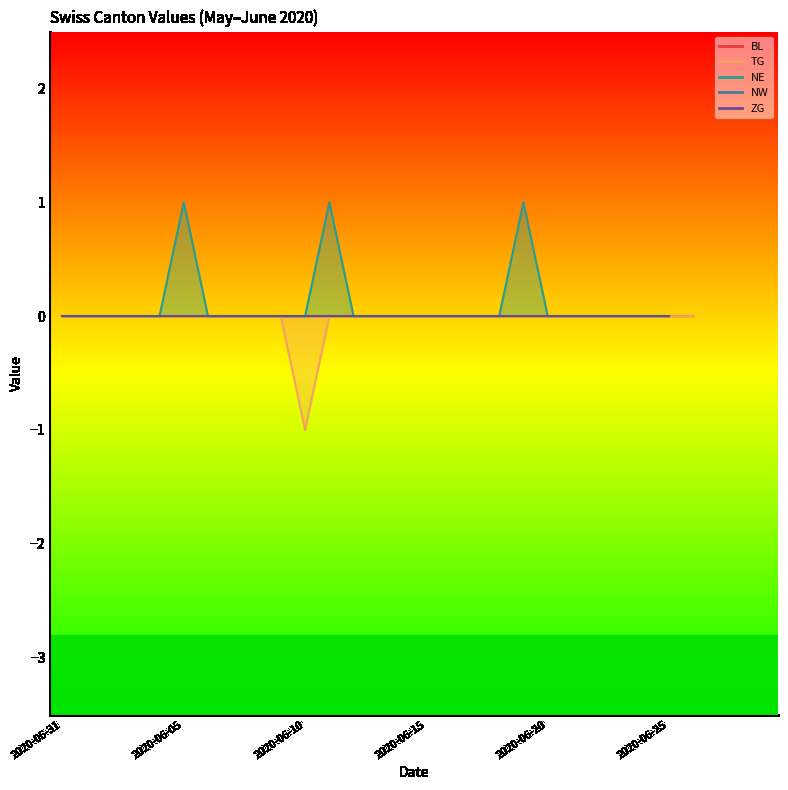

True or false: NW and ZG cross at least once.

False